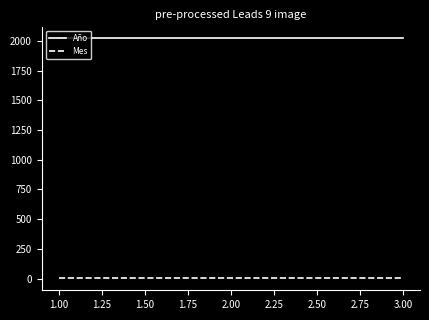

Is it true that Mes equals 3 at 3.00?

False